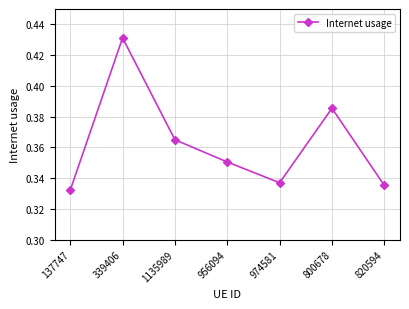

At which category does the data reach its first local valley?

974581